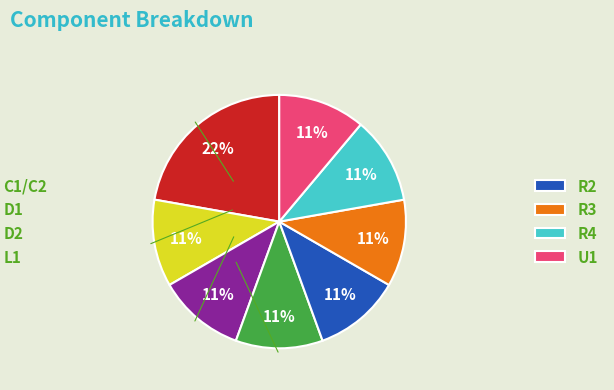

Is there a majority slice in this chart?

No